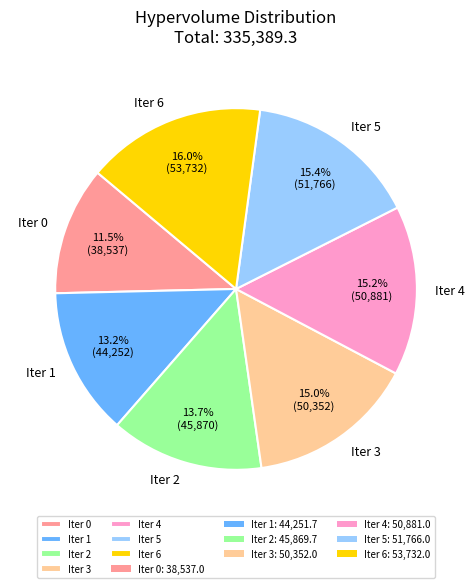

What is the largest slice in the pie chart?

Iter 6